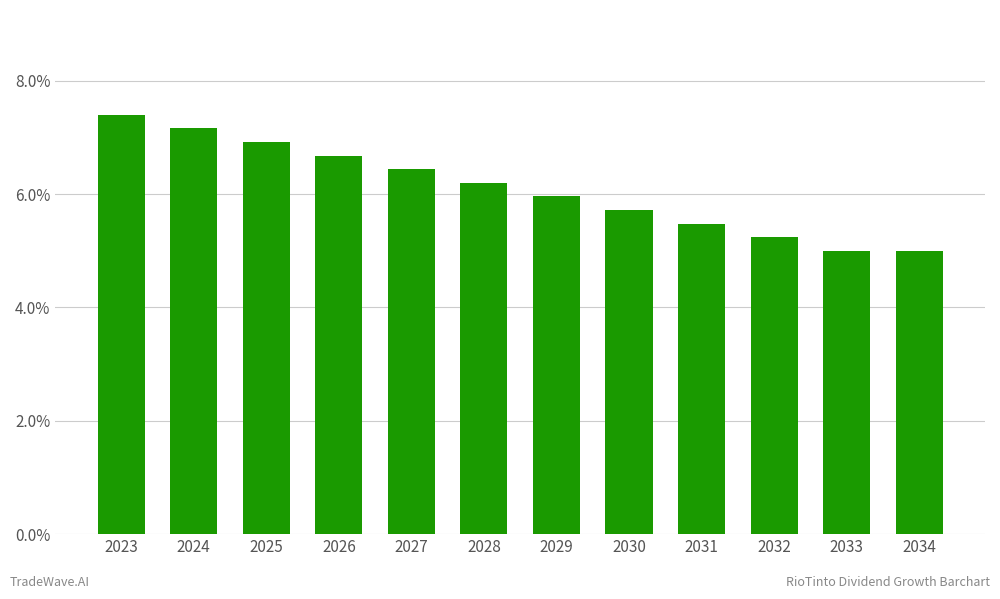

Reading left to right, extract all data points from this chart.

0.1	0.1	0.1	0.1	0.1	0.1	0.1	0.1	0.1	0.1	0.1	0.1